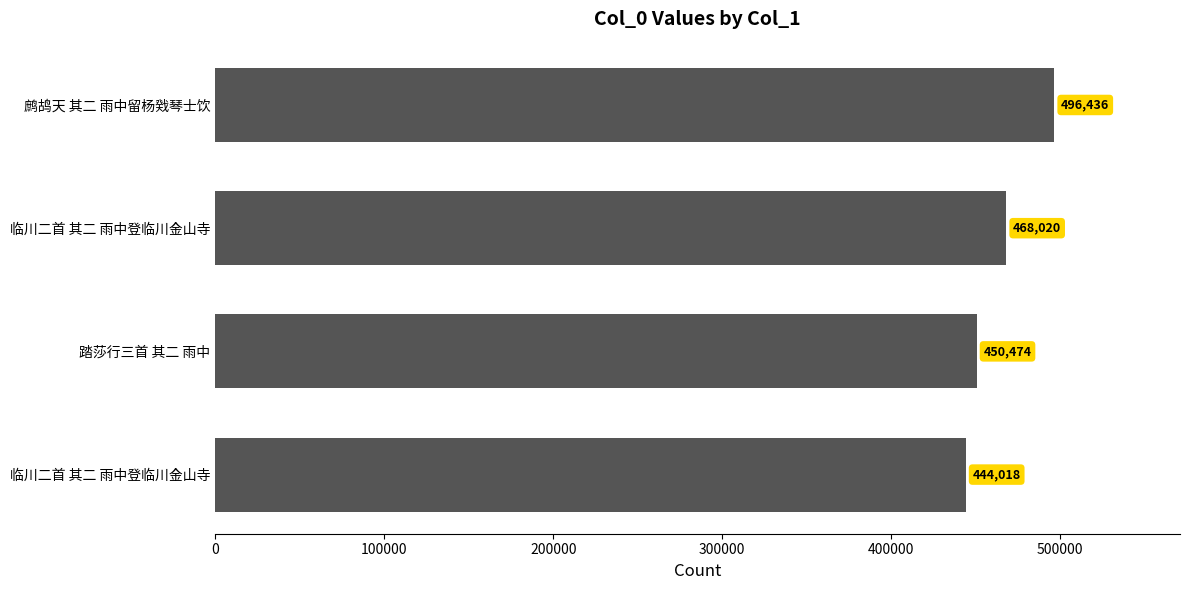

What is the difference between the maximum and minimum values?

52418